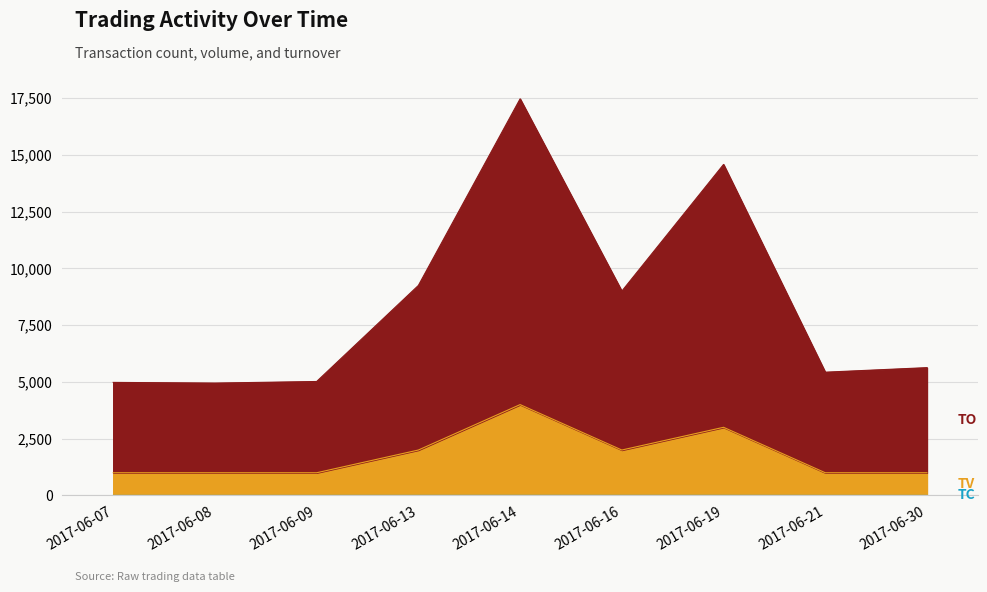

How many values in the TO series are below 5631?

4